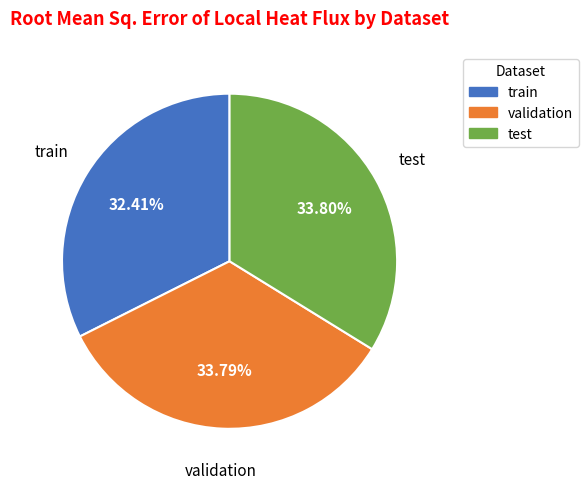

Approximately how many times larger is the value at train compared to test?

1.0